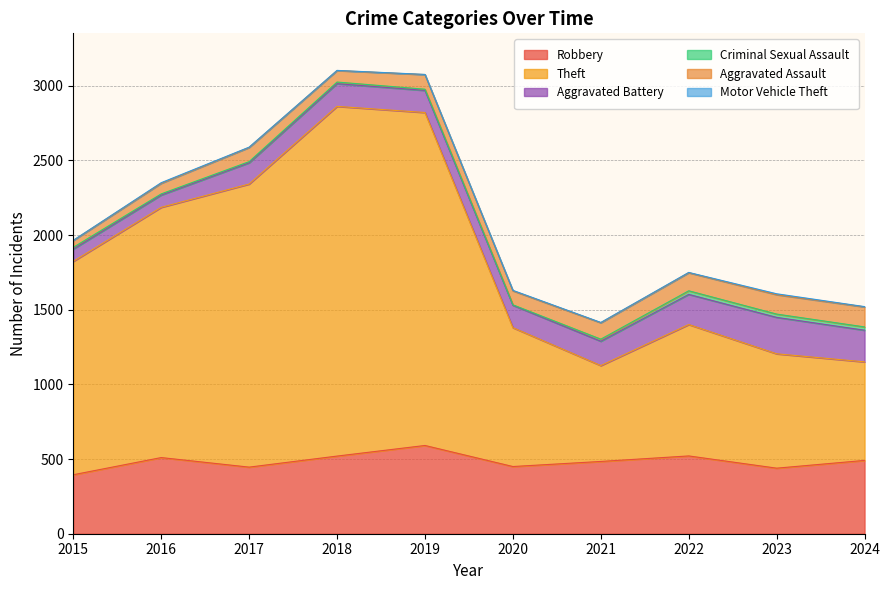

Does the chart display data point markers on the line(s)?

No